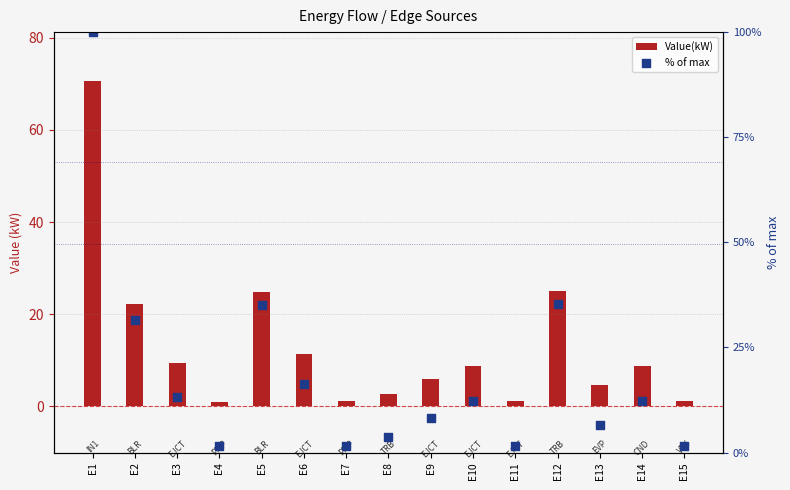

At how many categories does at least one series exceed 8?

9